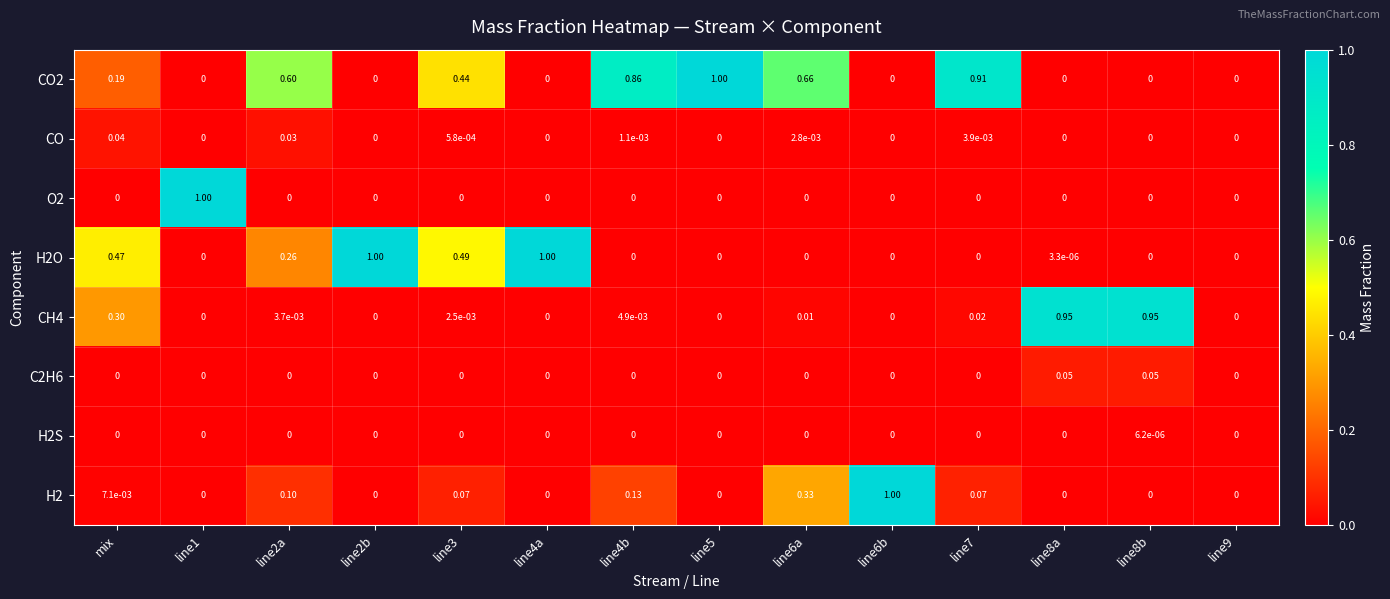

At which category is the sum across all series the highest?

mix